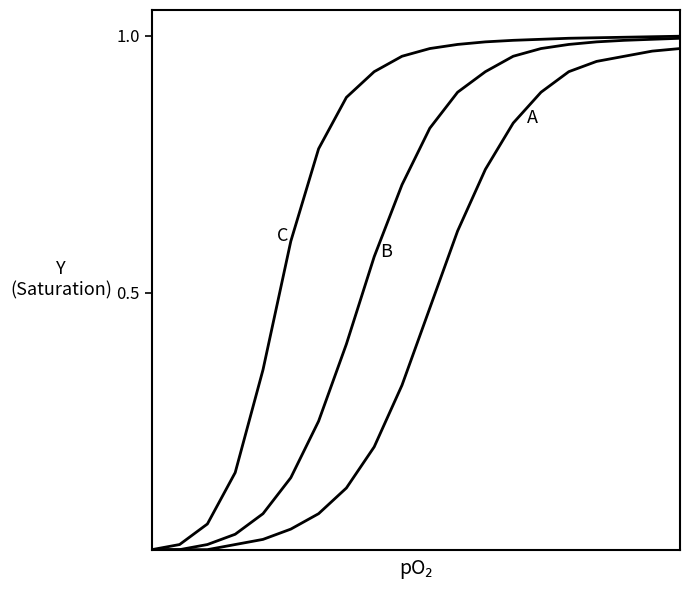

Is this an area chart (filled region under the line)?

No